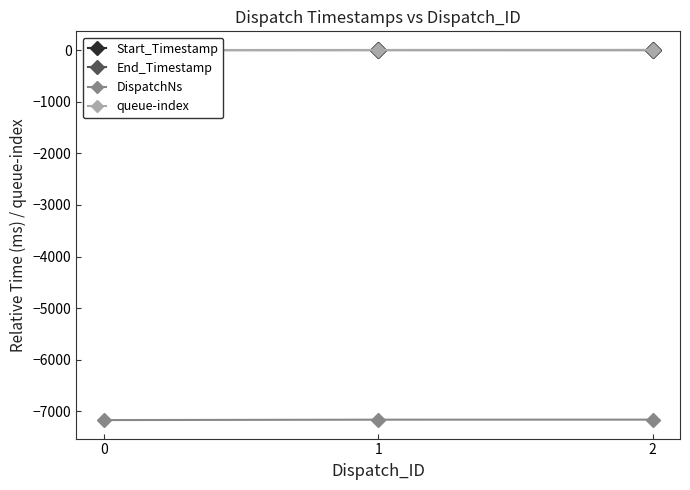

Which series has the largest range (max minus min)?

DispatchNs